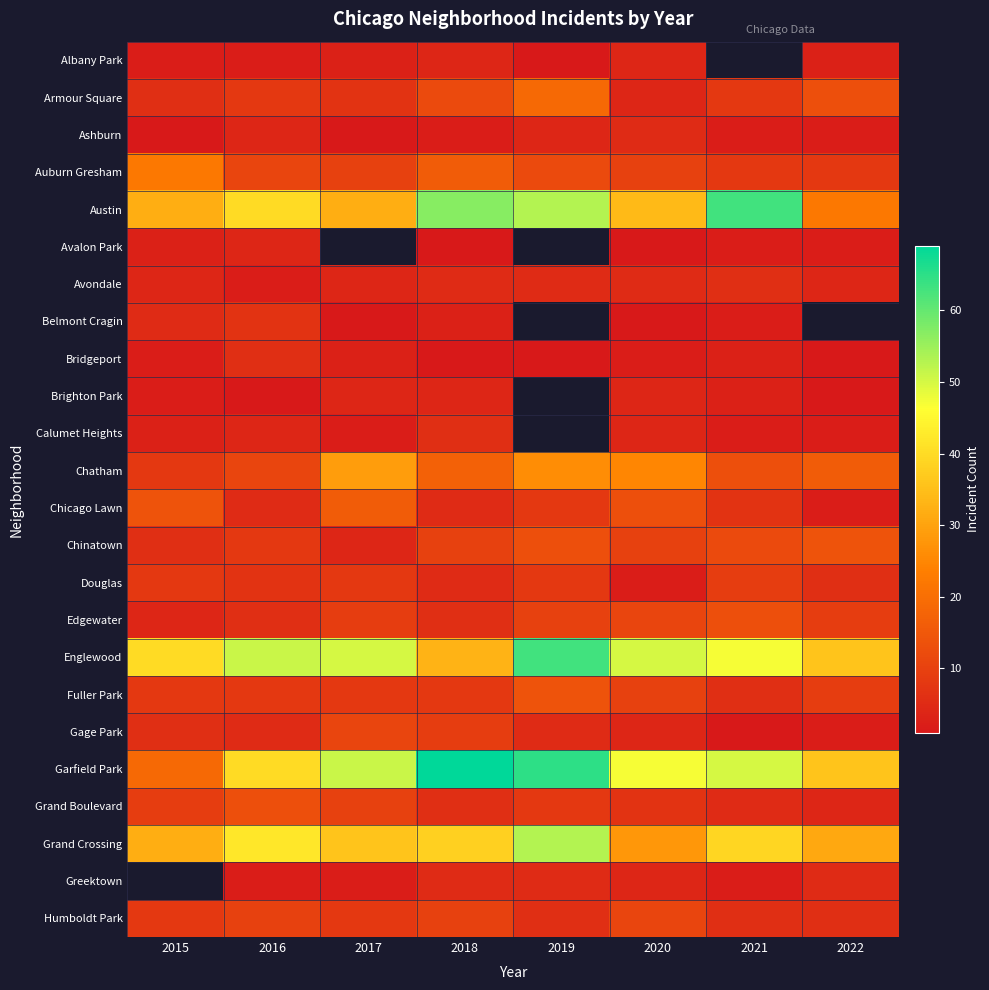

What is the minimum value shown in the chart?

1.0